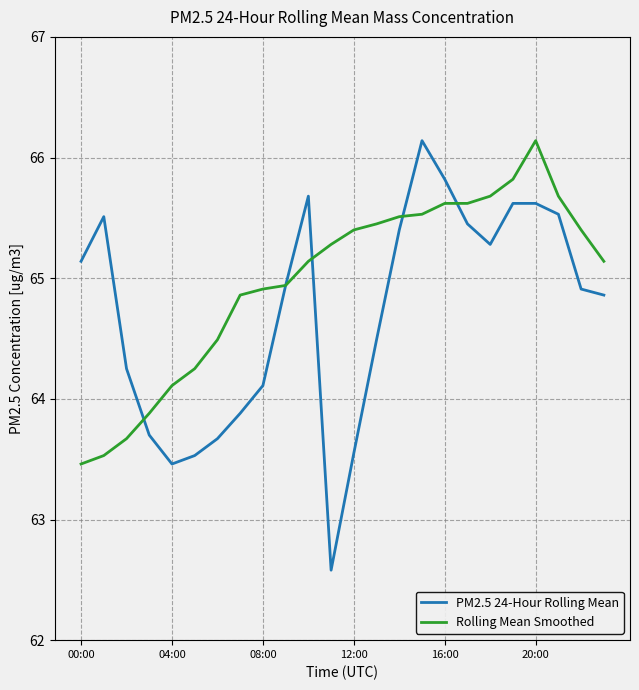

How many values in the Rolling Mean Smoothed series are below 65?

10